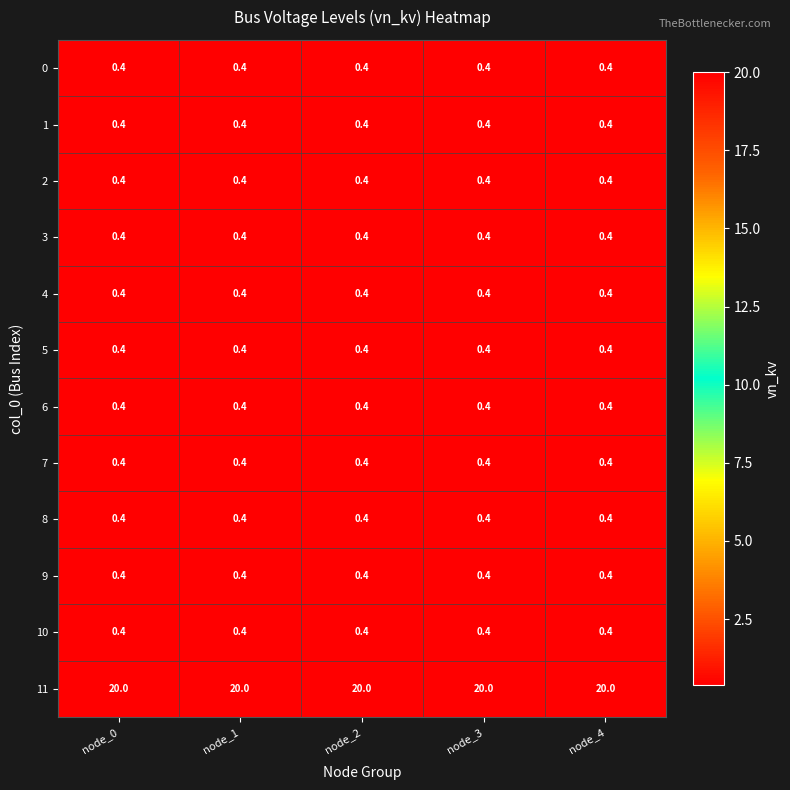

What is the minimum value shown in the chart?

0.4